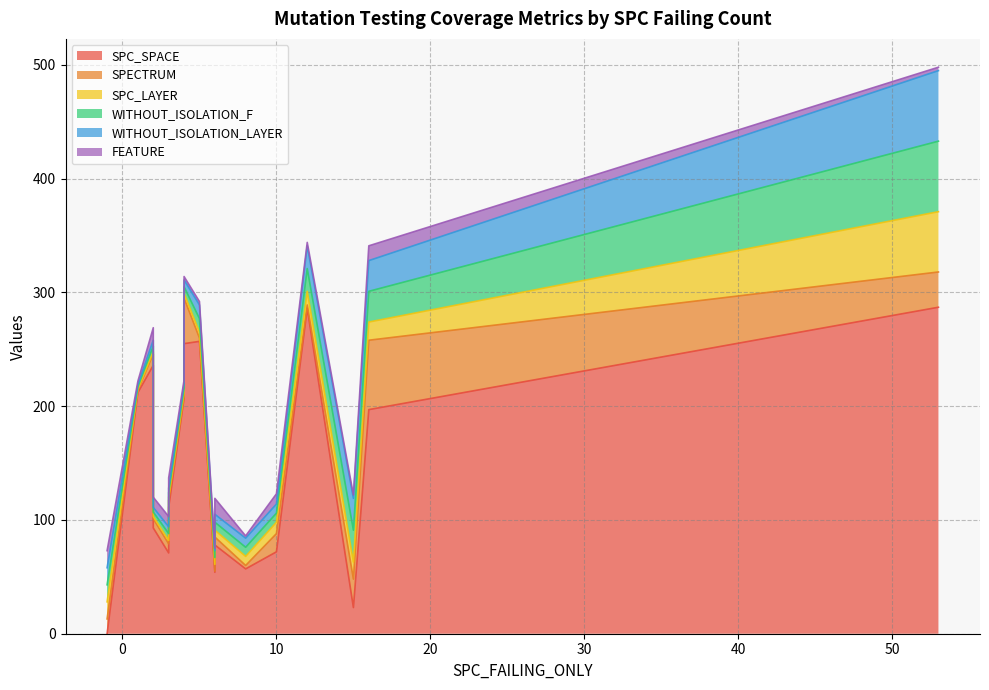

At how many categories does at least one series exceed 241?

5